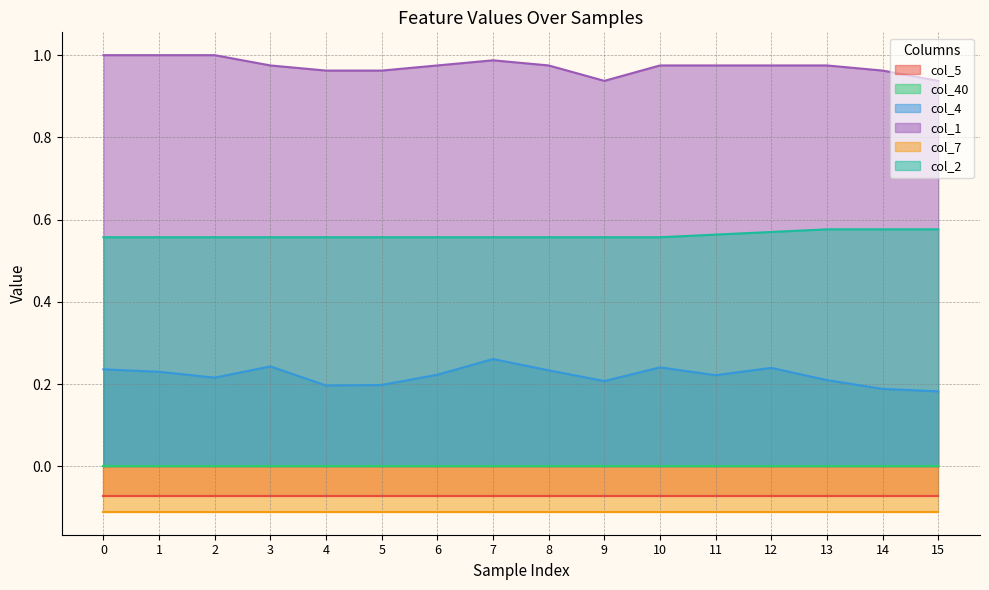

True or false: col_4 and col_2 intersect in this chart.

False